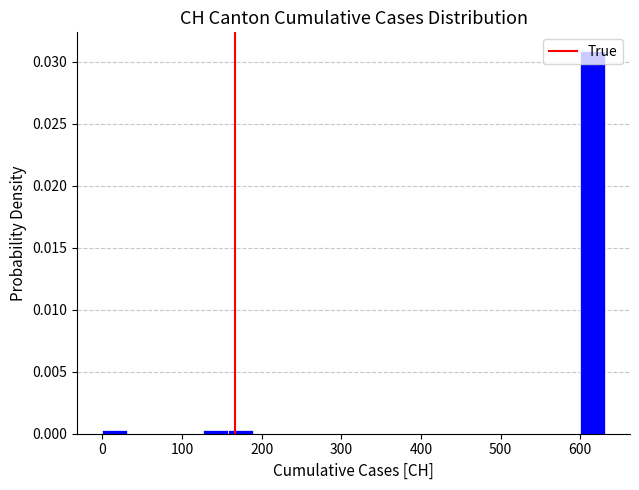

Around what value on the x-axis is the tallest bar? Give the approximate position of its centre, as read against the axis.

620